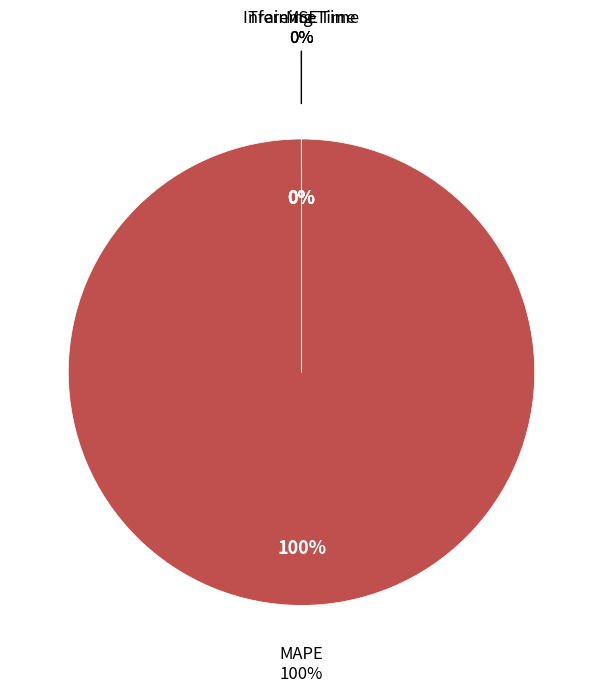

Combined, do MSE and Inference Time account for over 50%?

No